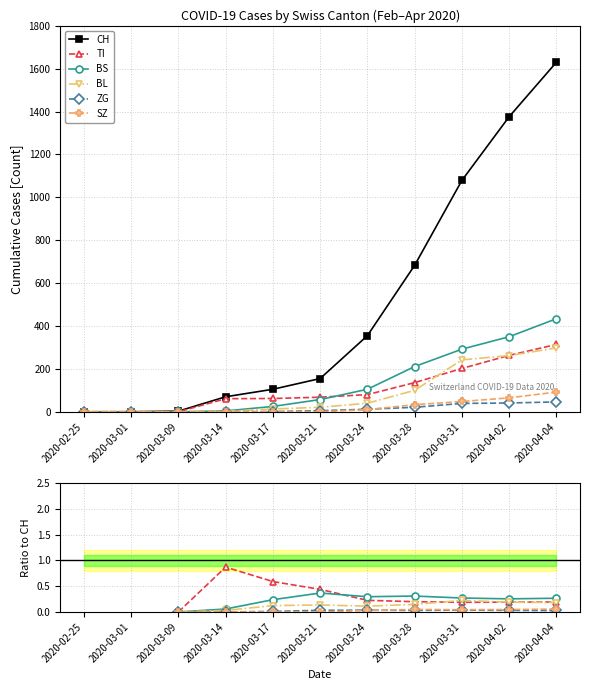

Where does the BS series first go above 0?

2020-03-14